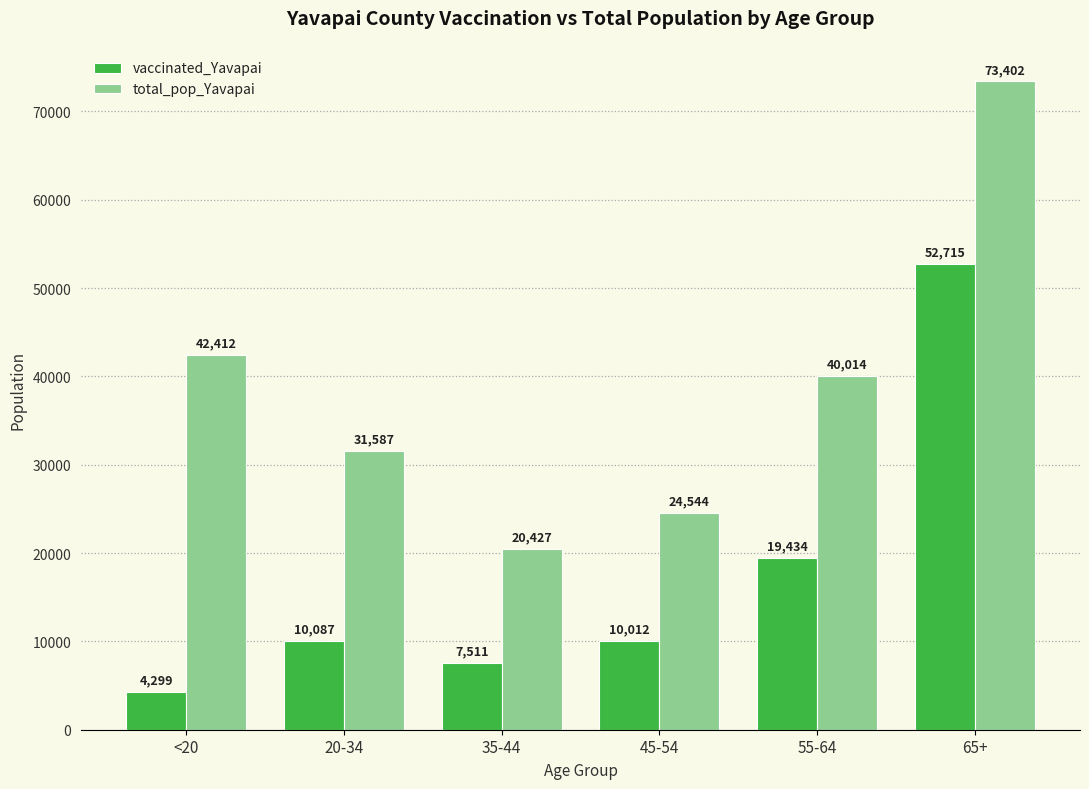

Which category has the lowest value across all series?

<20